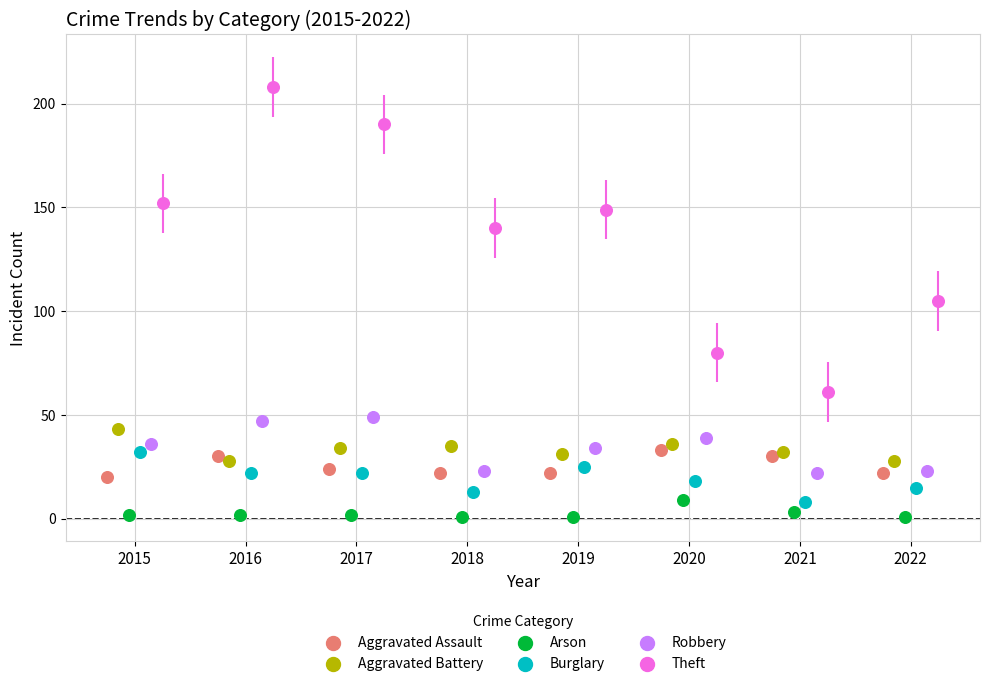

Which series contains the highest Y value?

Theft